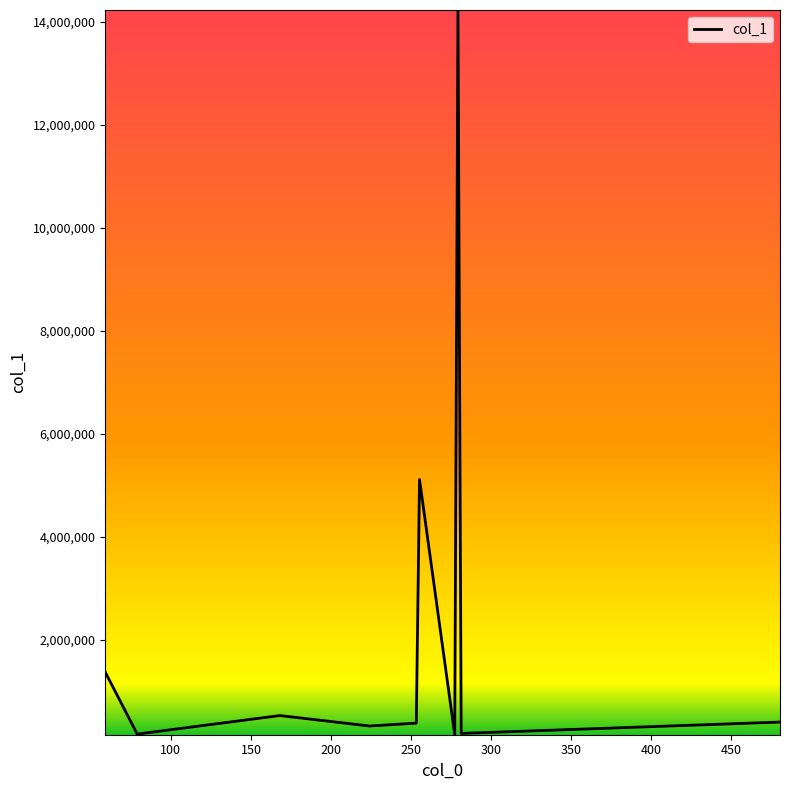

What is the average value?

2282847.7